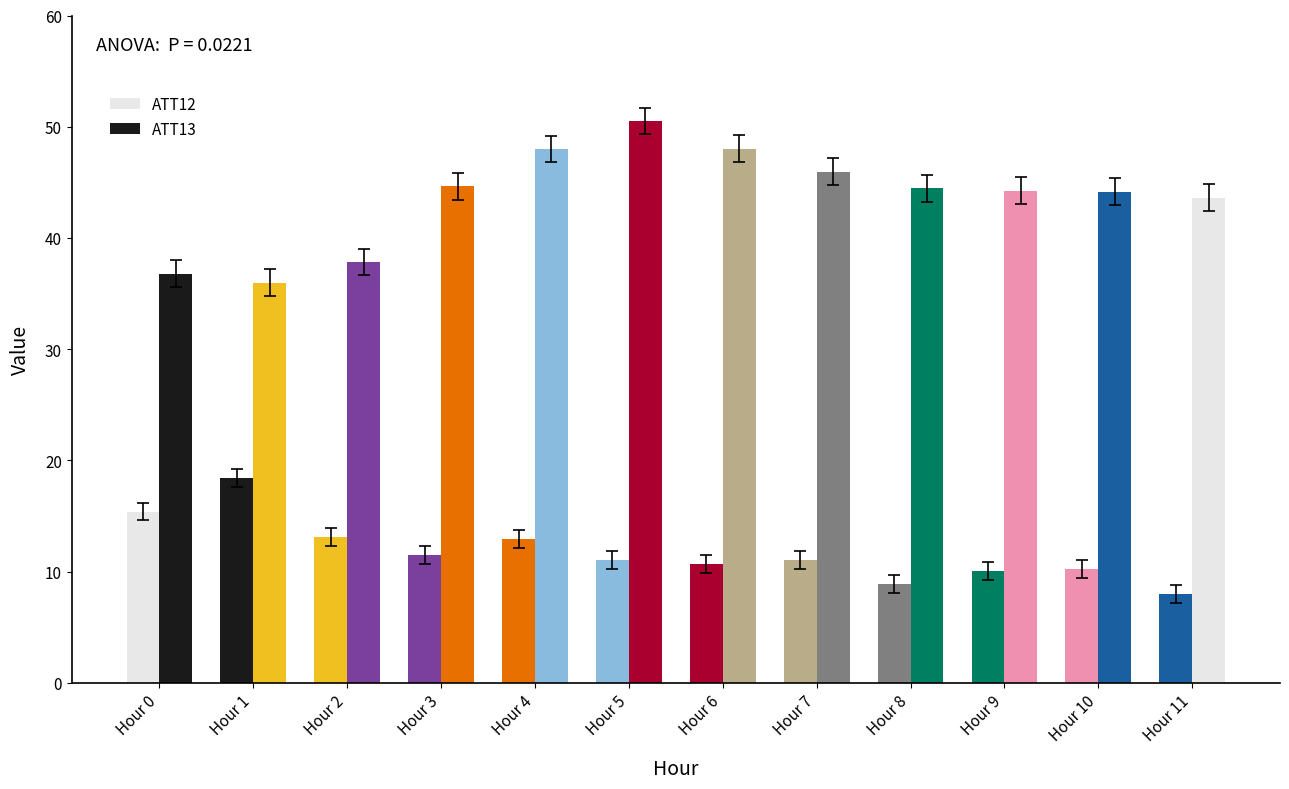

Which category has the highest value in the ATT13 series?

Hour 5